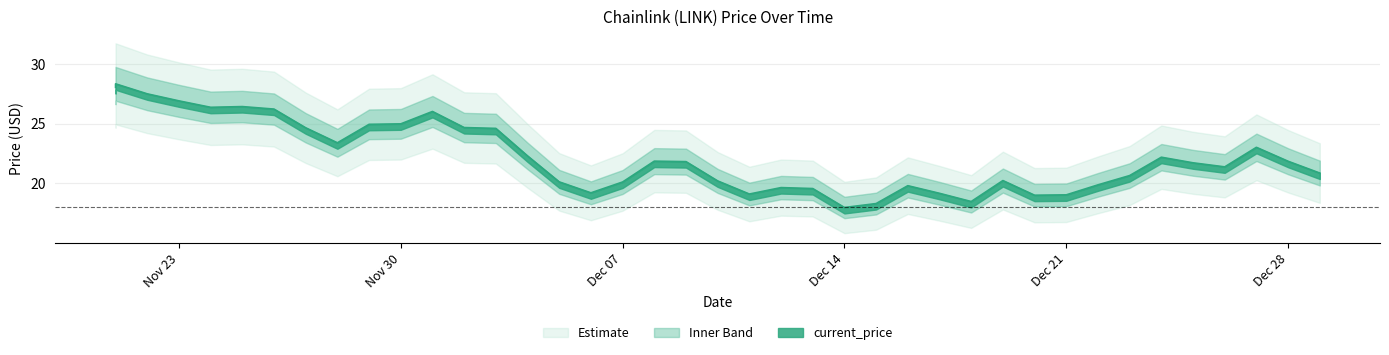

What is the greatest value displayed?

28.3